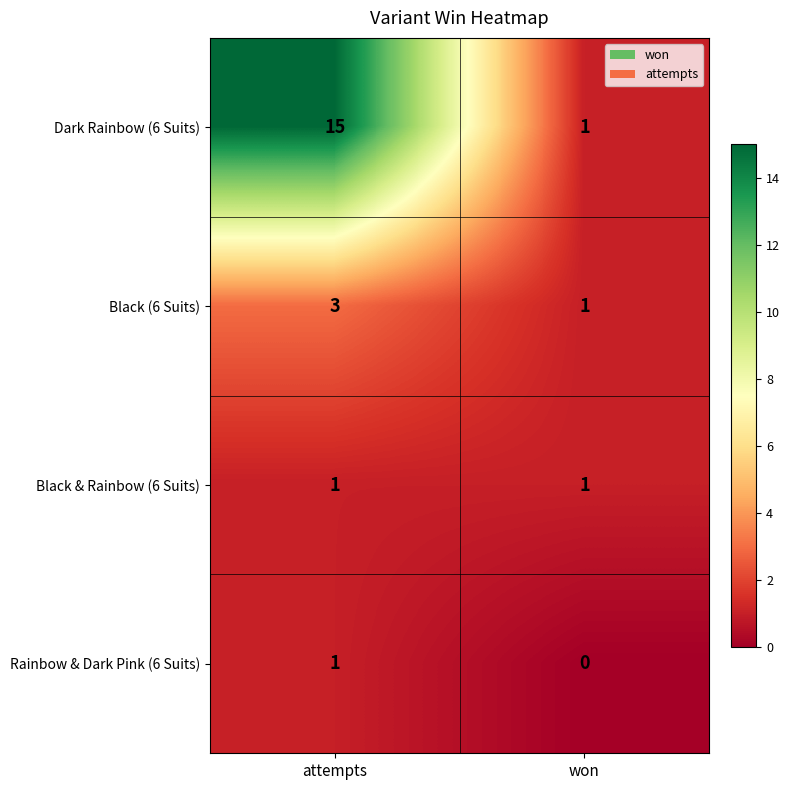

Which label corresponds to the largest value in the chart?

attempts